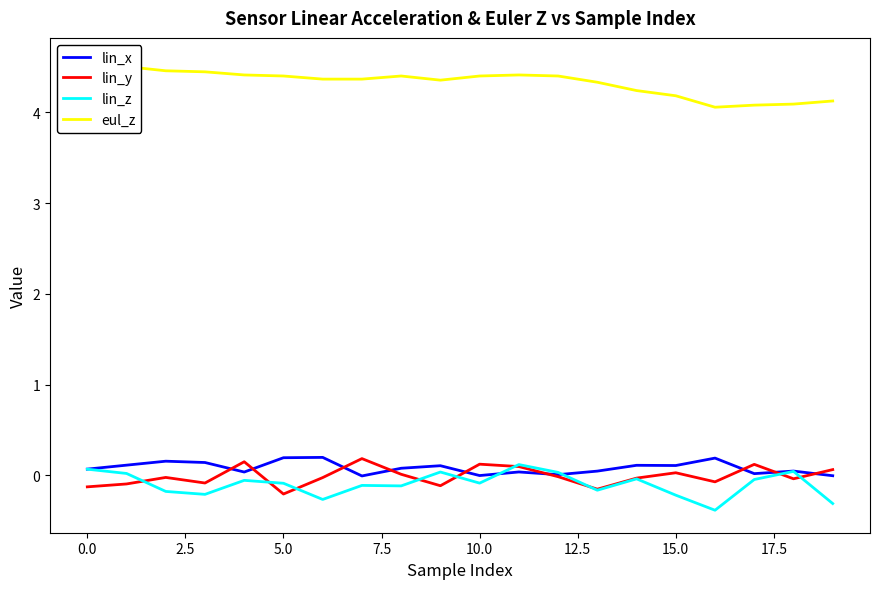

What position from the left is 13?

14